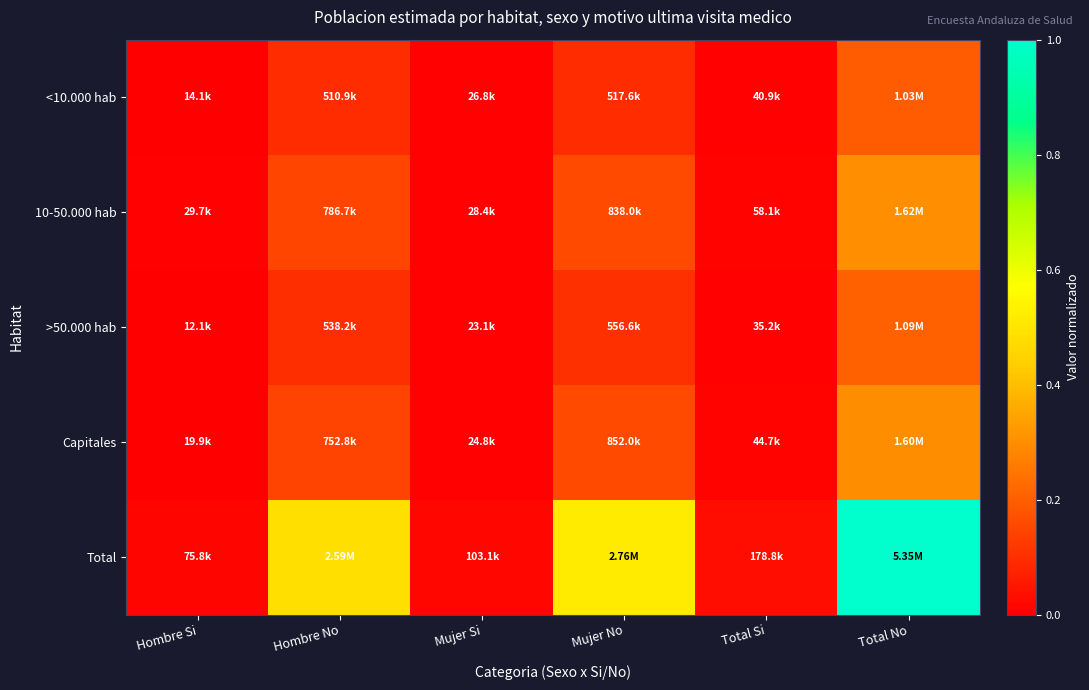

Which series has the widest spread of values?

Total